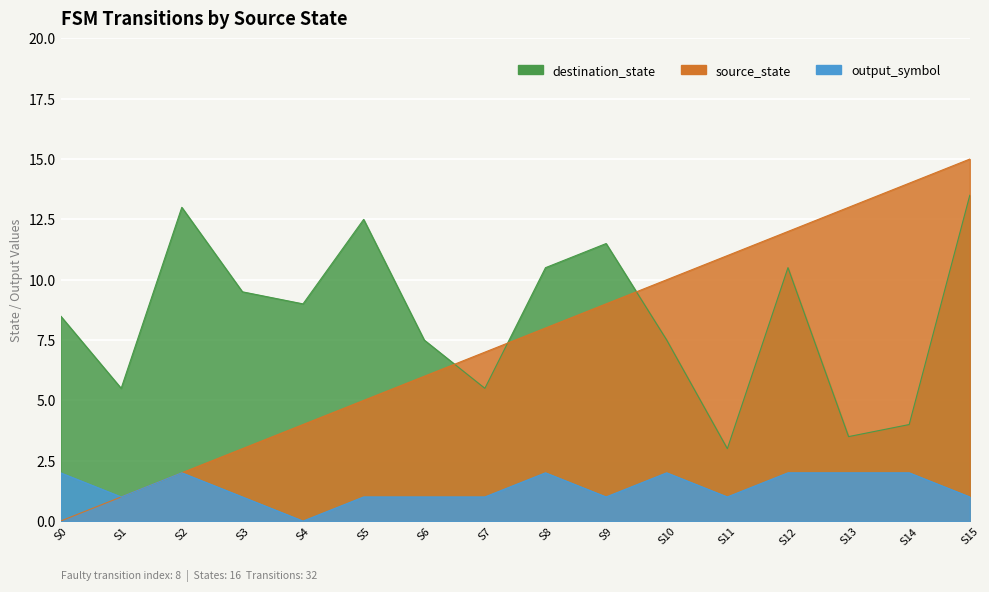

What is the total value across all series at 11?

15